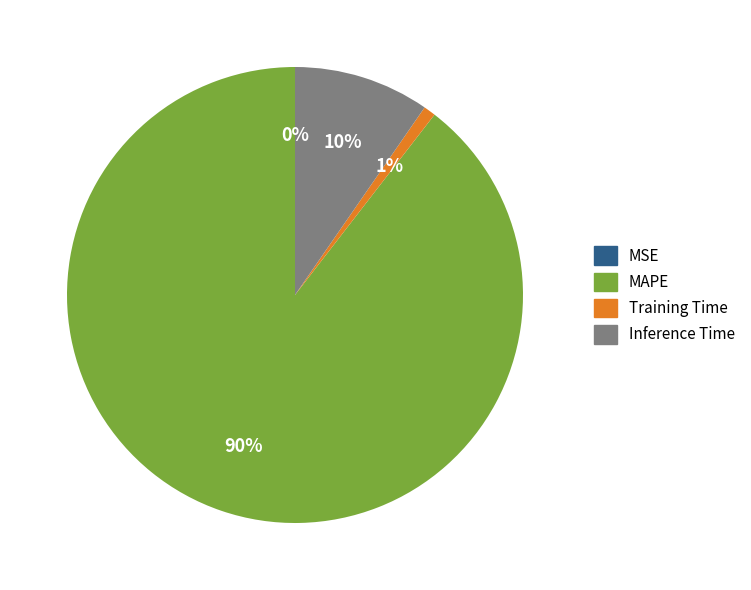

Which slice represents more than half of the pie?

MAPE